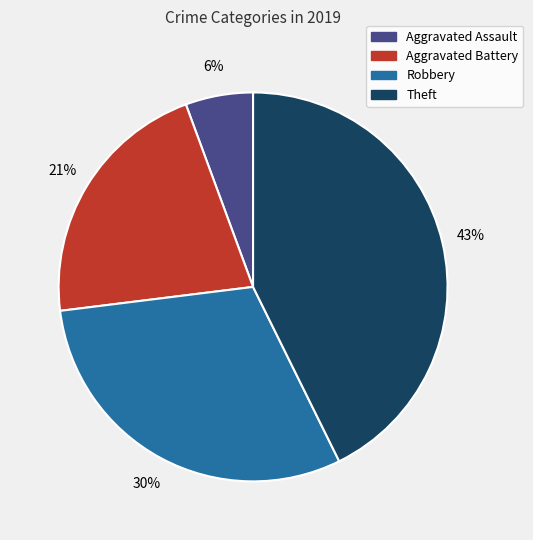

To the nearest percent, what is the average slice percentage?

25%